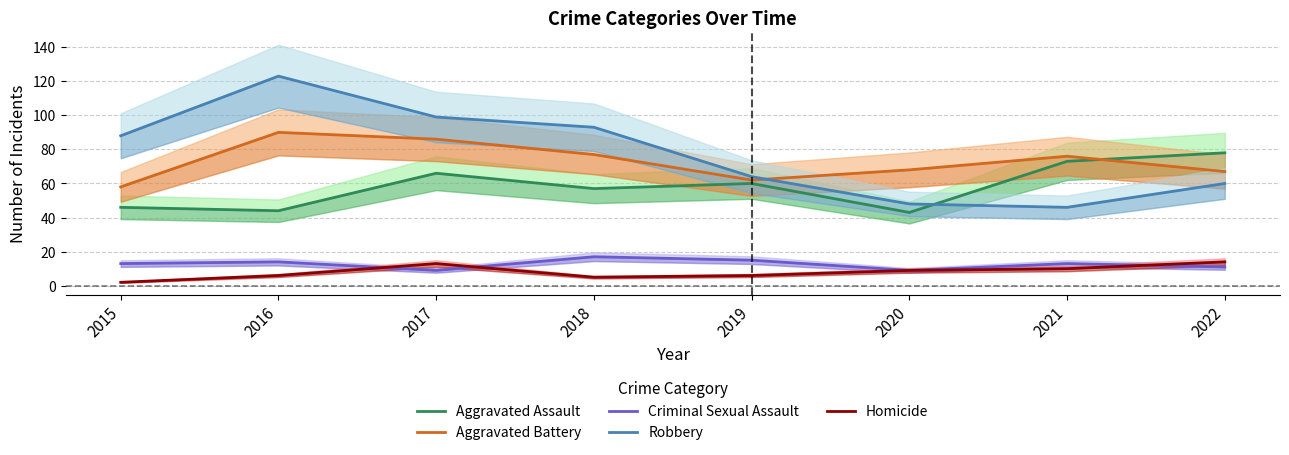

What is the difference between the second highest and minimum values in the Robbery series?

53